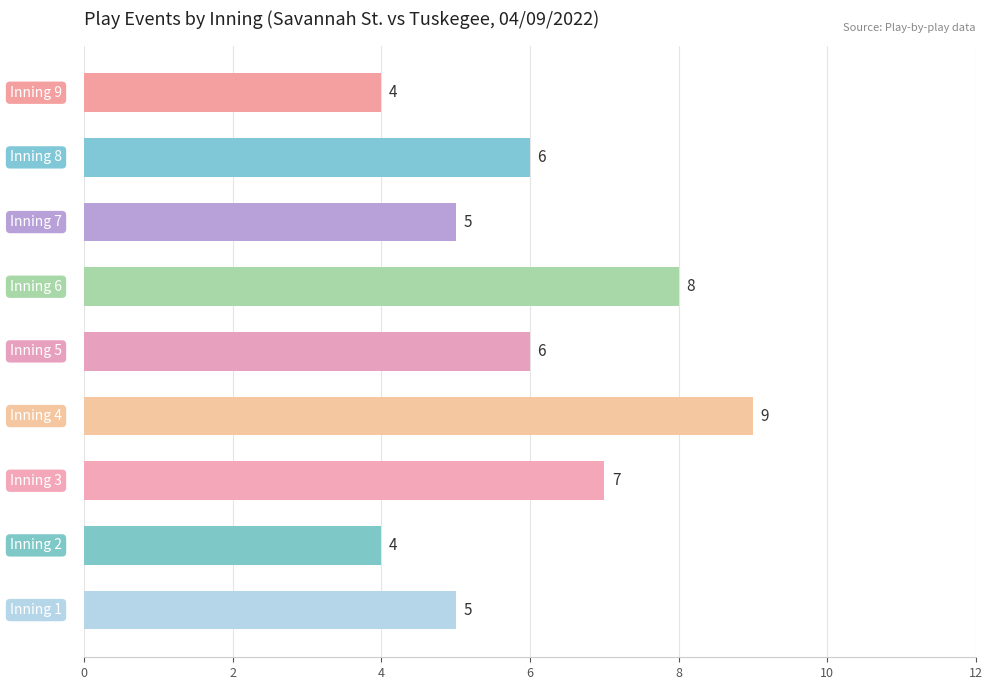

Reading top to bottom, transcribe all the data shown in this chart.

4	6	5	8	6	9	7	4	5